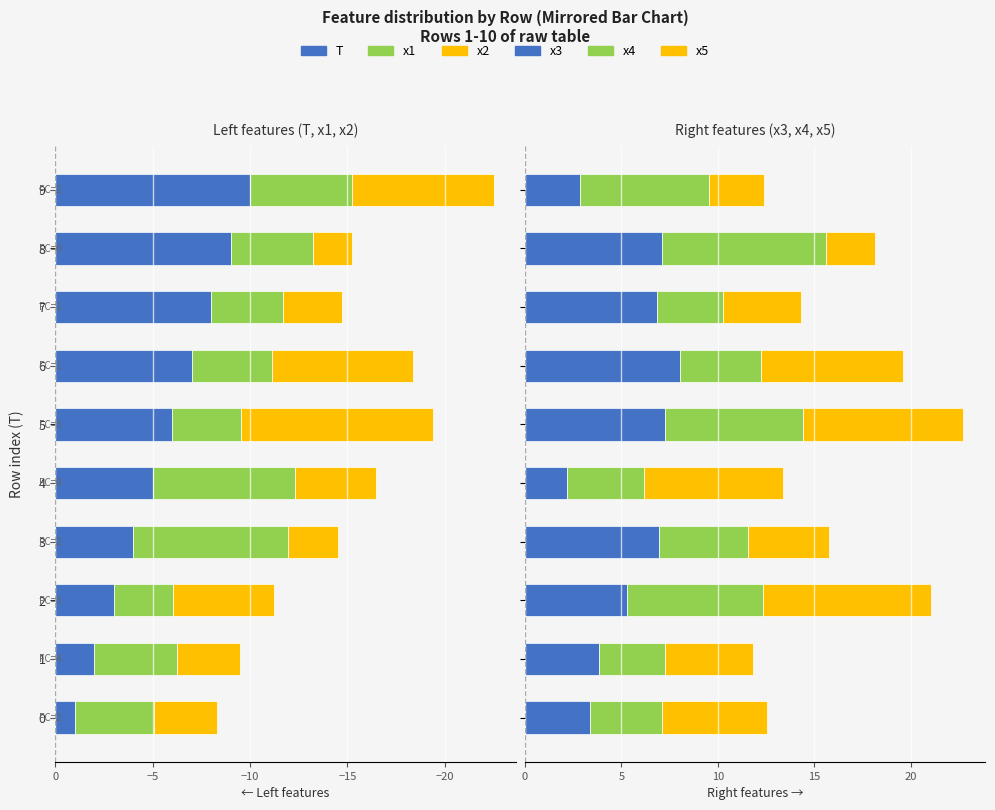

The x4 series shows 7.1 at 5. True or false?

True